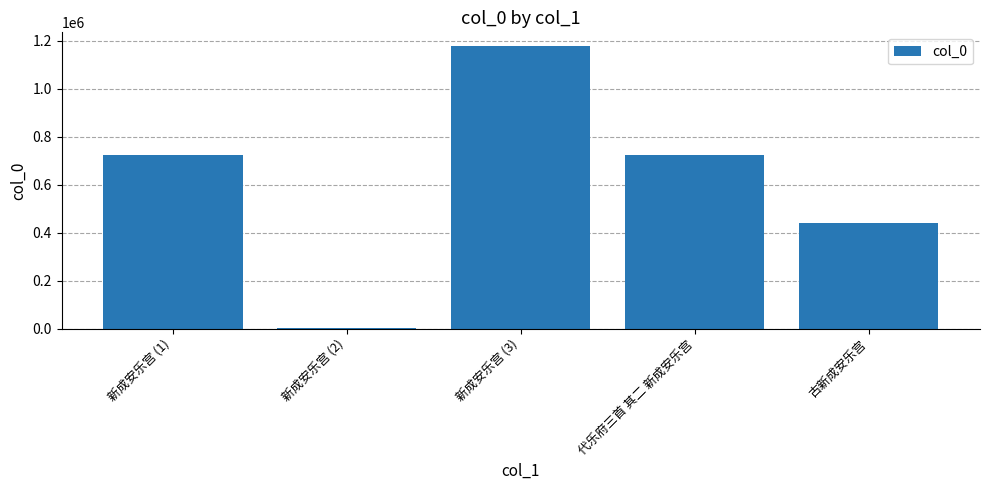

Between 代乐府三首 其二 新成安乐宫 and 新成安乐宫 (3), which is larger?

新成安乐宫 (3)